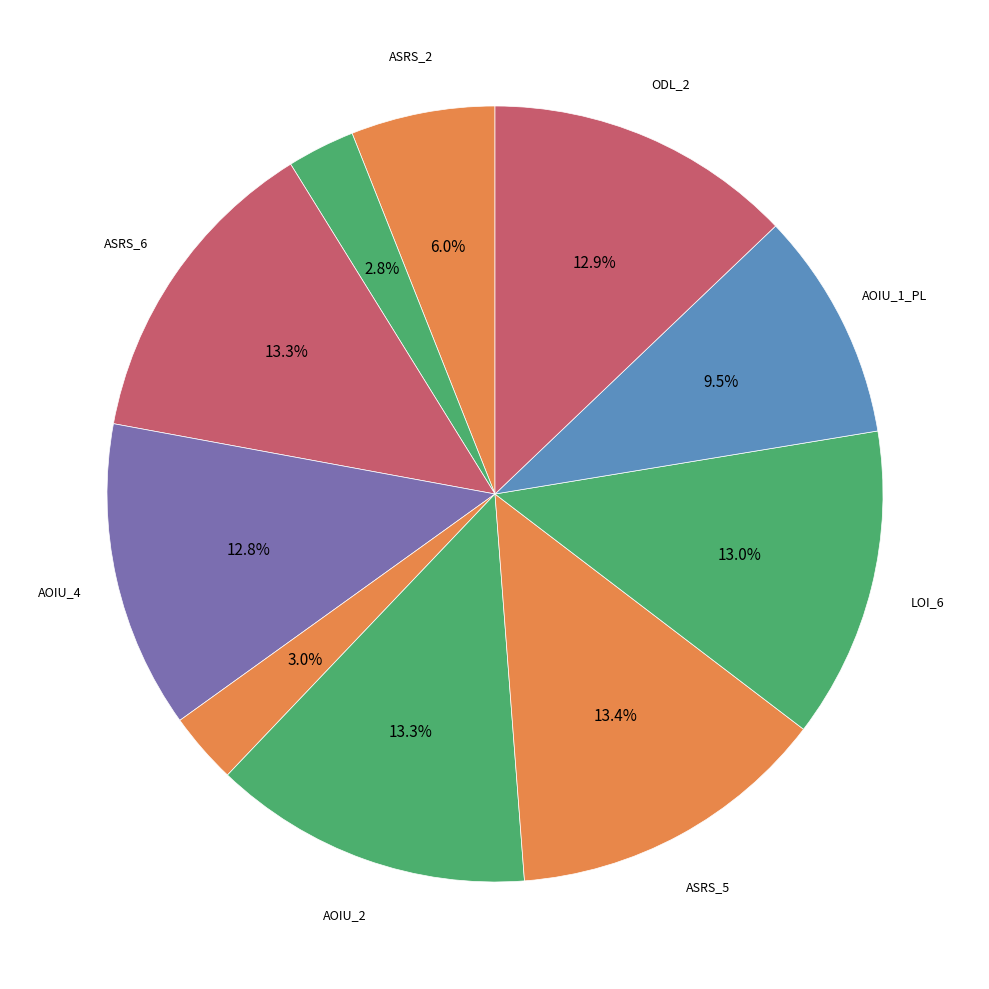

What is the smallest slice in the pie chart?

Empty.ElevatorSystem.Environment.AORS_1